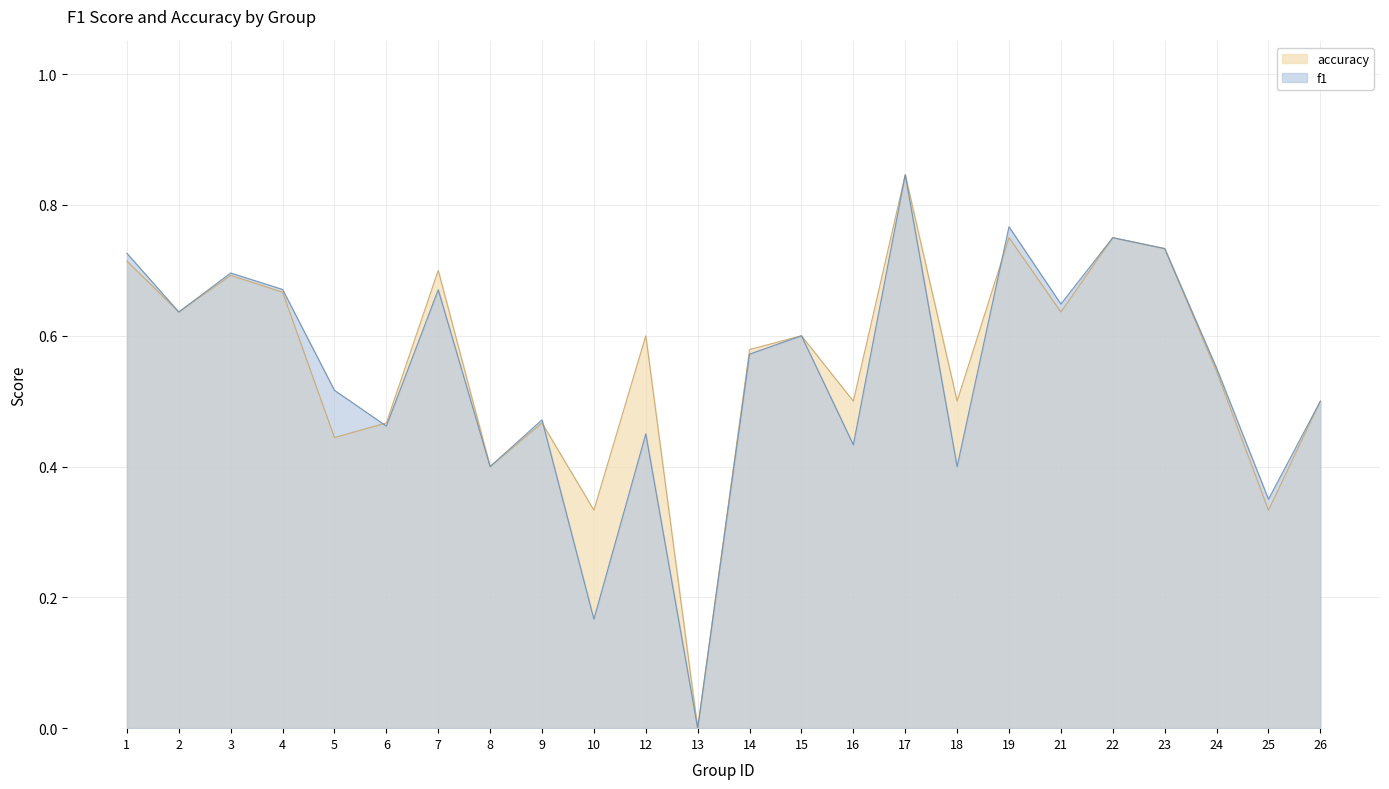

What is the total value across all series at 1?

1.4